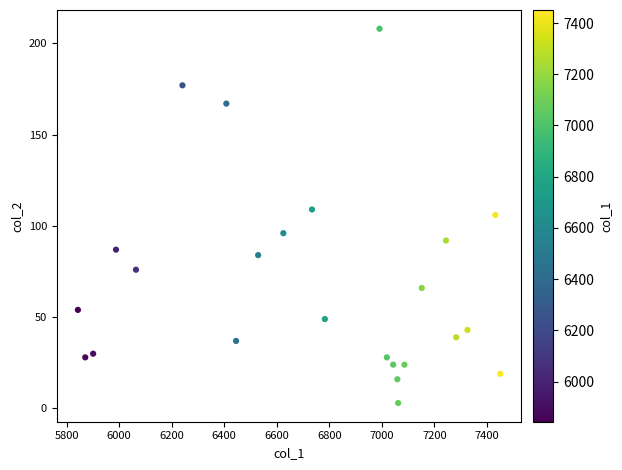

What is the range of X values (max minus min)?

1608